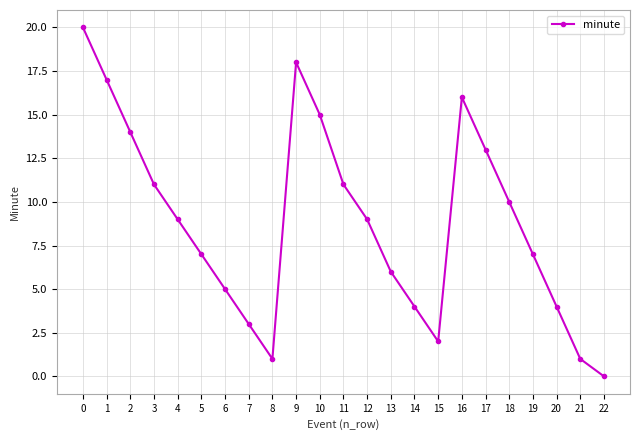

What is the sum of the values at 17 and 15?

15